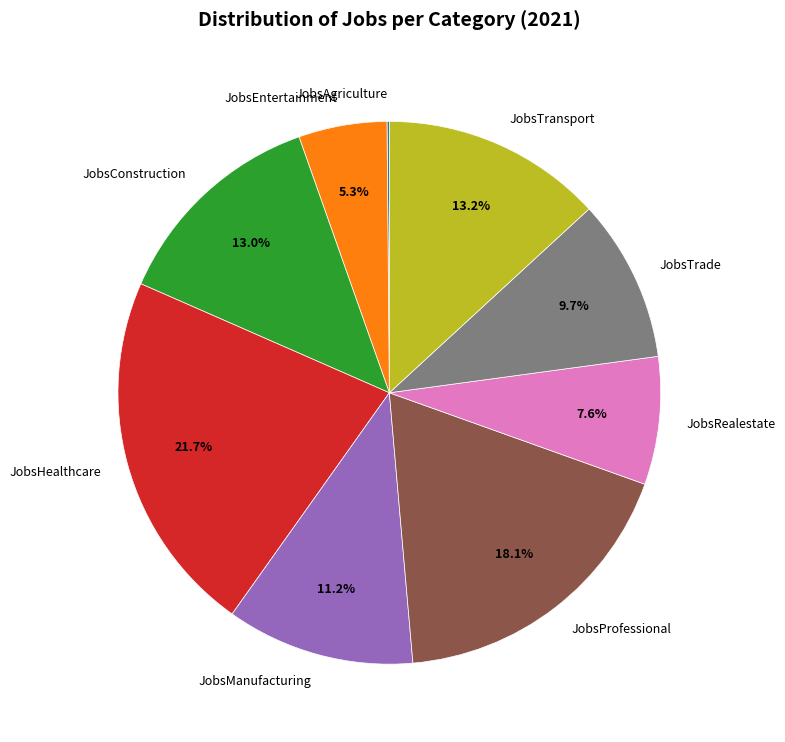

Is there any slice that represents more than half of the pie?

No